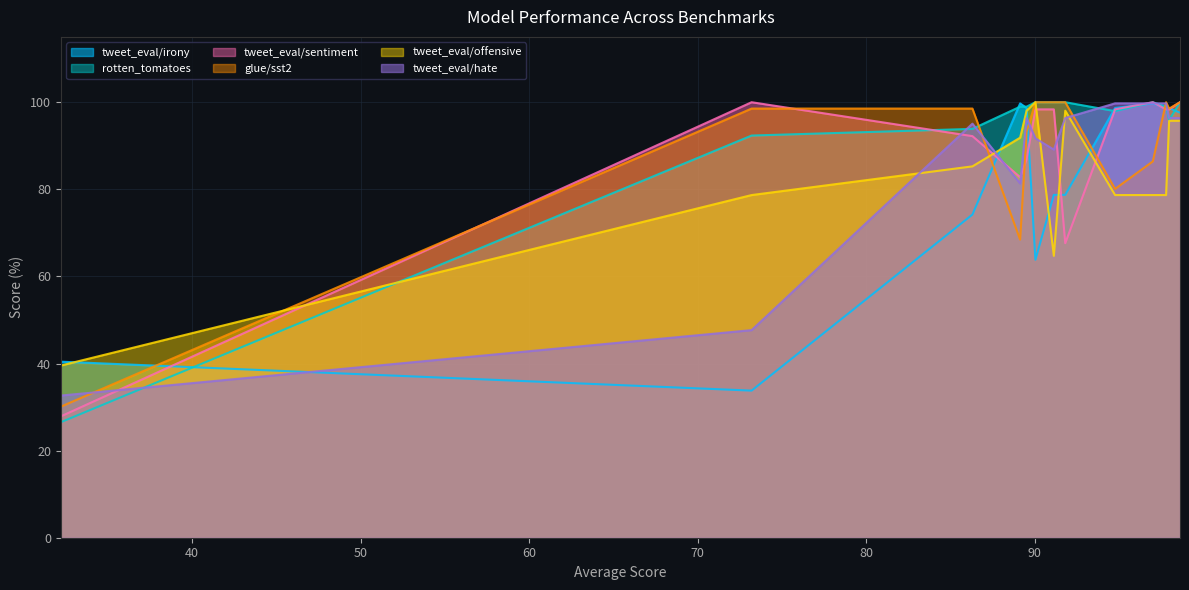

True or false: tweet_eval/irony has more than 1 interior local peaks.

True